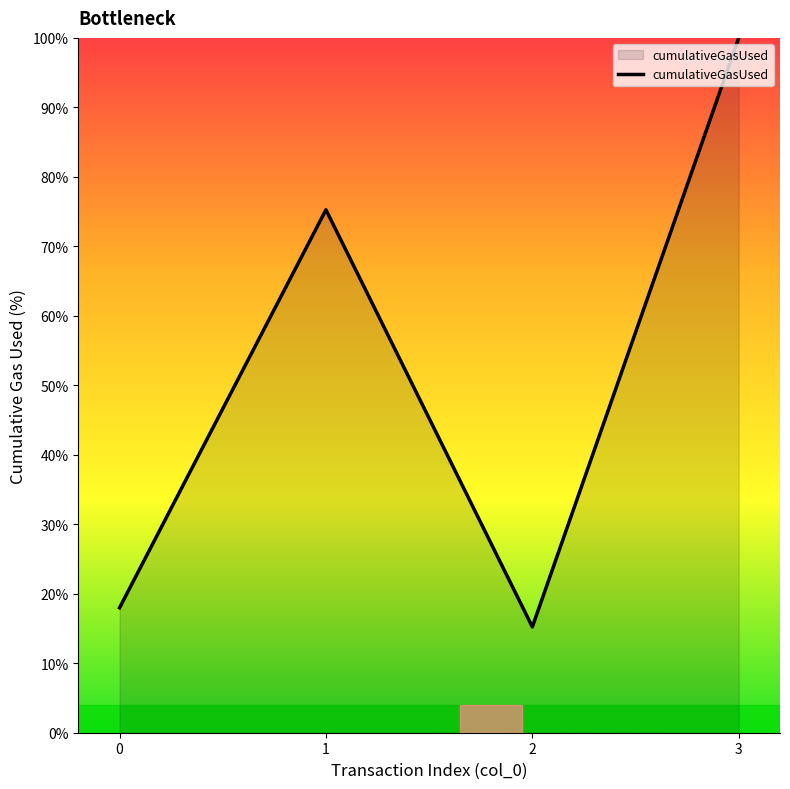

How many lines are shown in the chart?

1